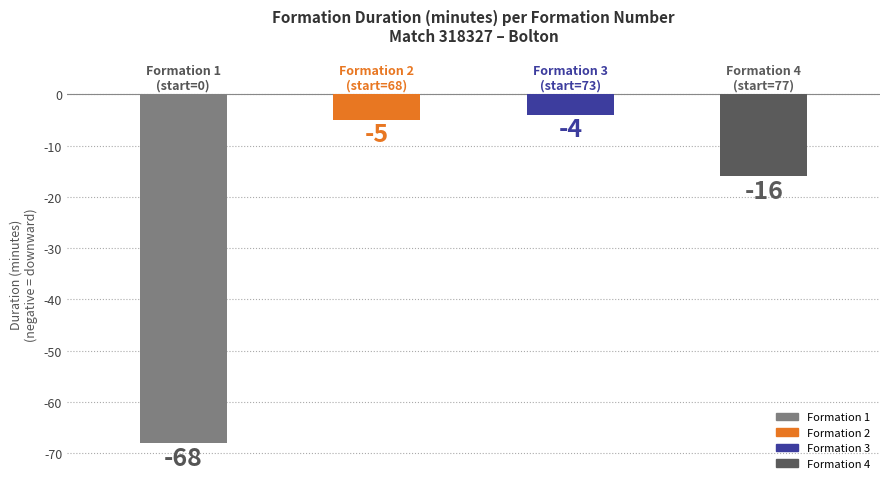

Does the chart contain stacked bars?

No